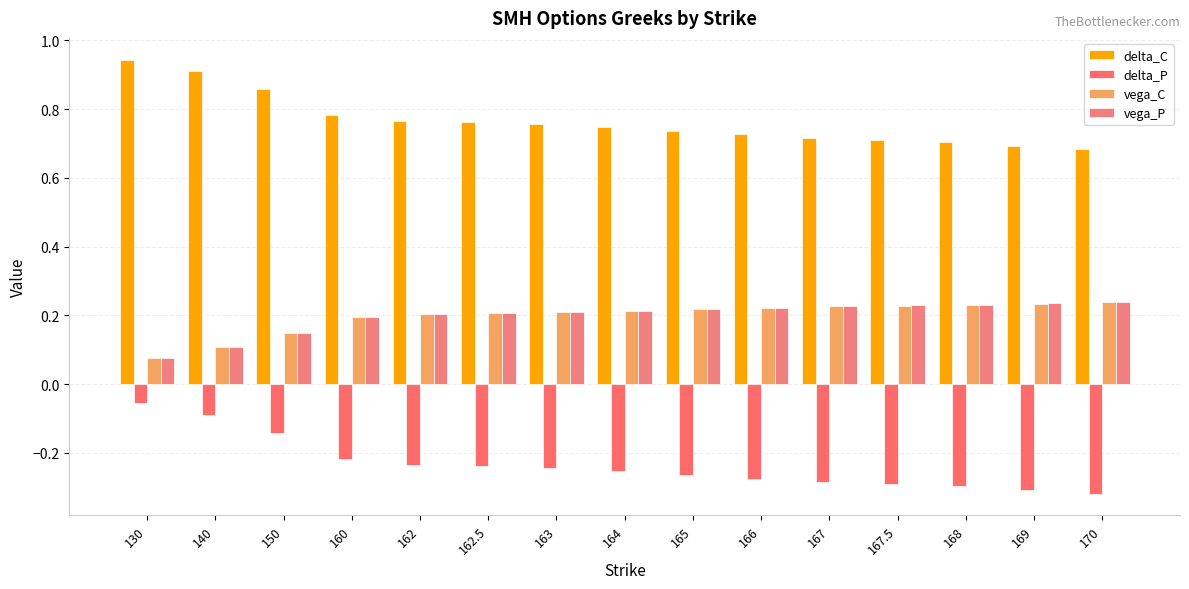

How many groups of bars are there?

15